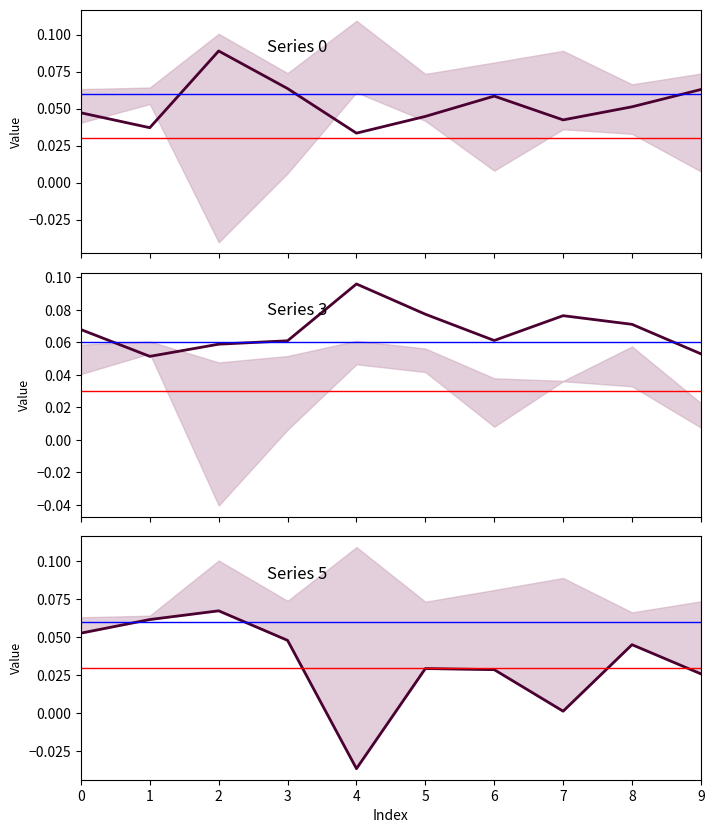

List the series in order of their peak value, highest first.

Series 3, Series 0, Series 5